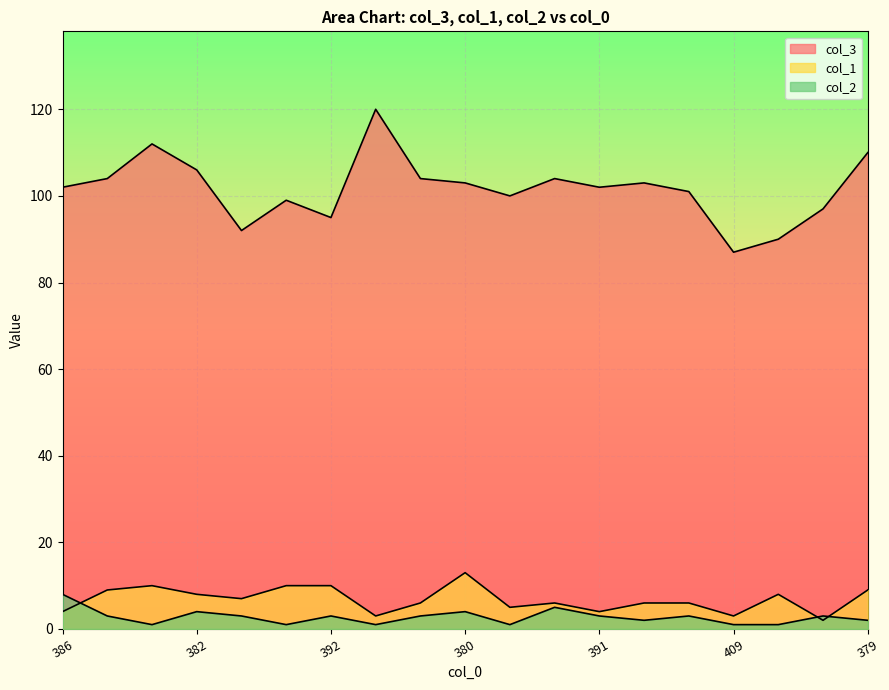

How many lines are shown in the chart?

3